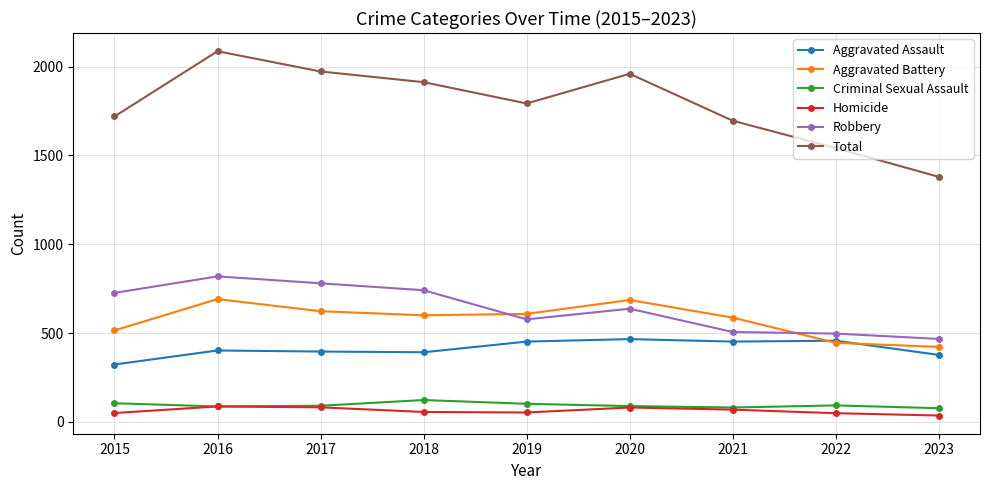

At which category does Aggravated Battery reach its first local peak?

2016